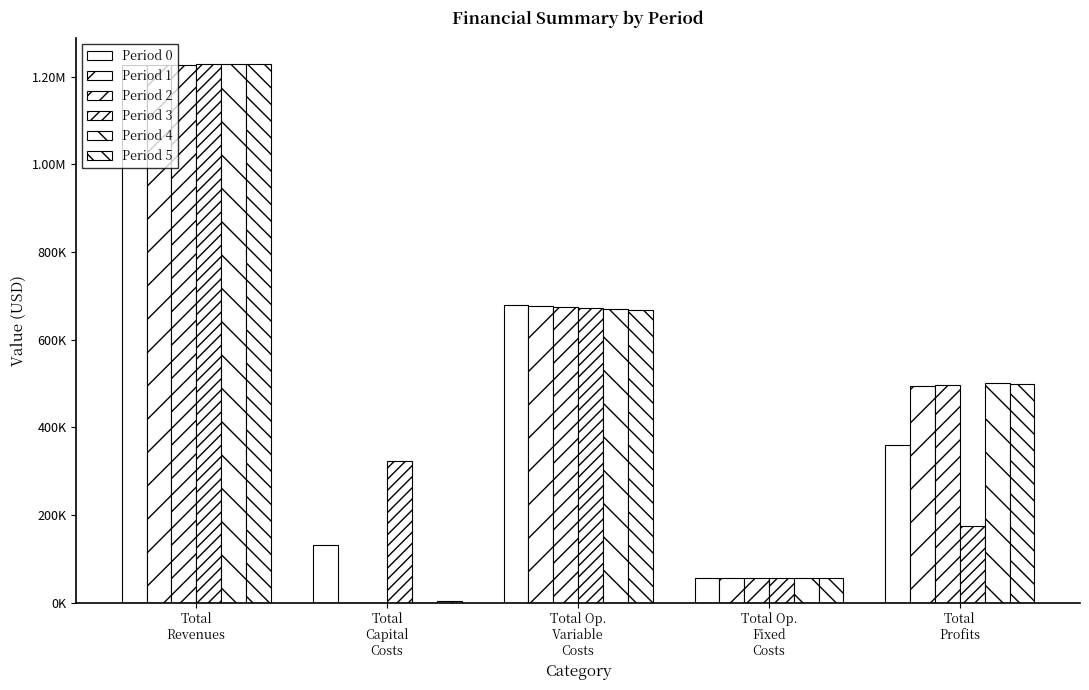

Are the bars grouped side by side (vs. stacked)?

Yes